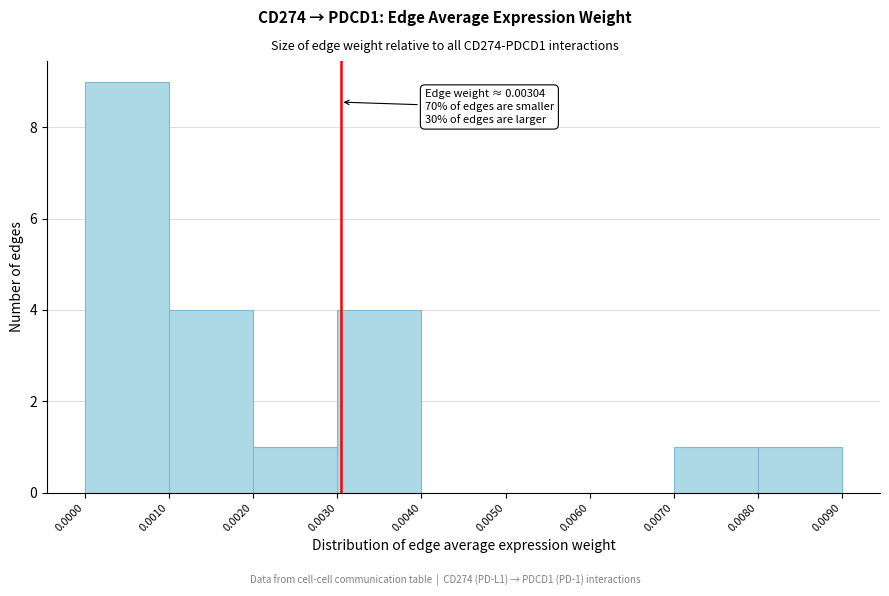

Which range on the x-axis has the tallest bar?

0.0000 to 0.0010